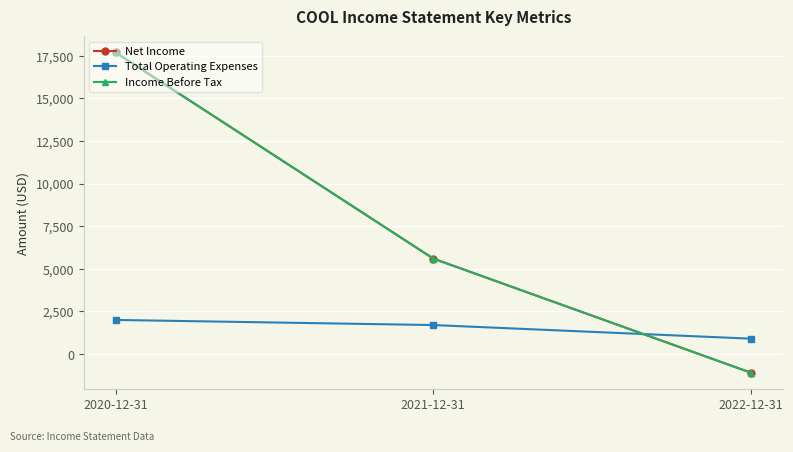

What is the value of the Income Before Tax point at the 2nd from the left?

5600